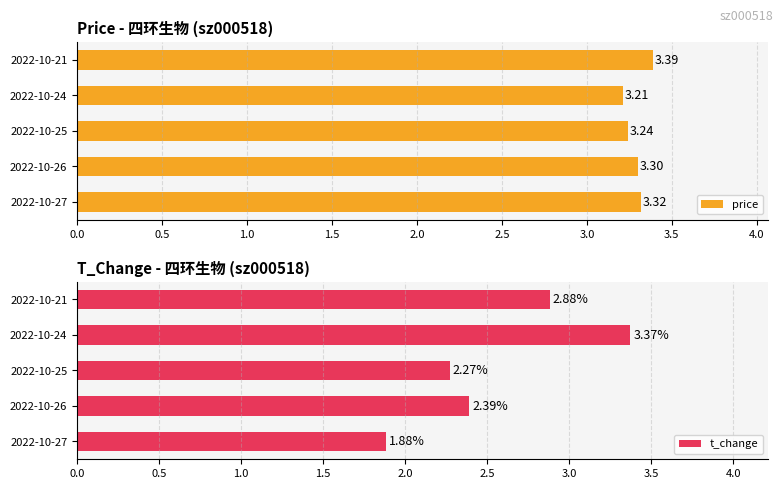

What is the value of the t_change bar at the 1st from the left?

1.9